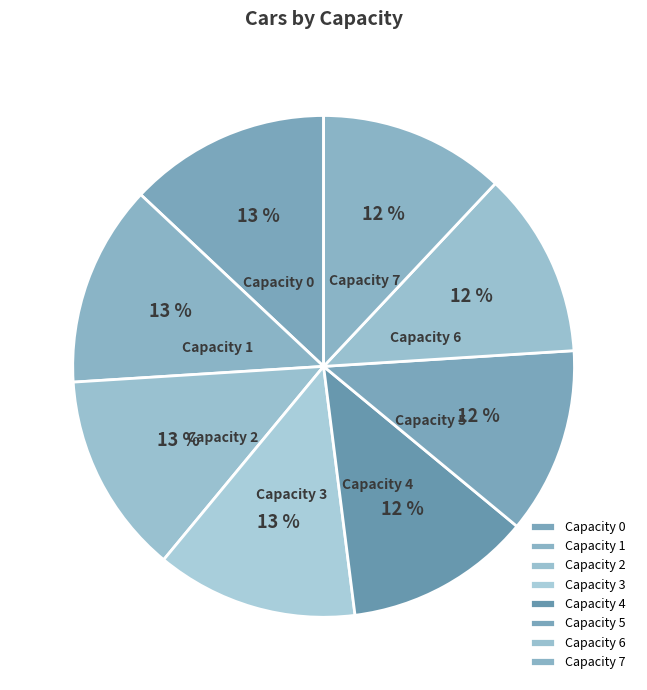

Count the number of slices in the pie.

8